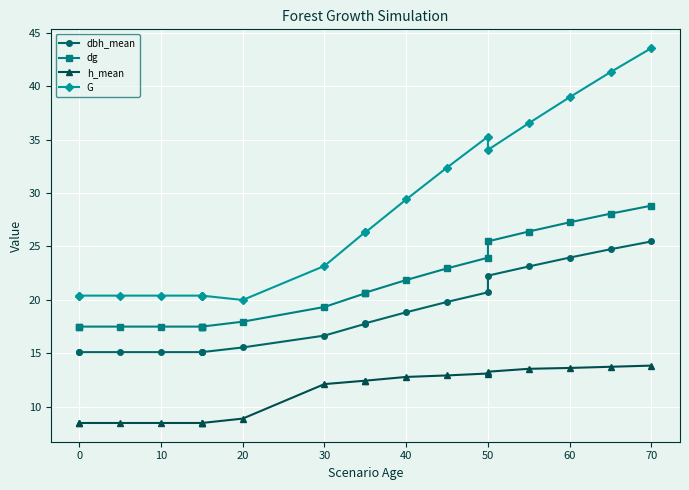

True or false: h_mean has more than 2 points higher than both neighbors.

False